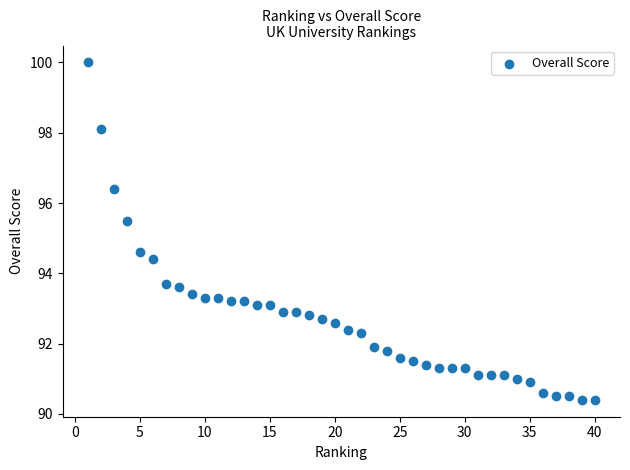

What is the range of Y values (max minus min)?

9.6